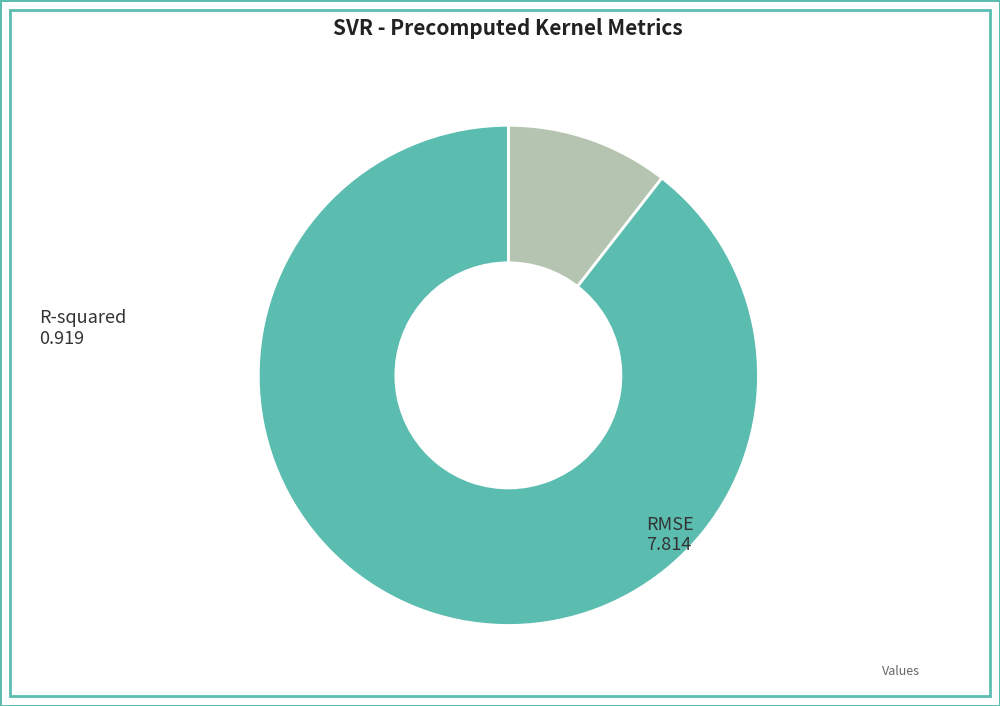

How many segments does this pie chart have?

2